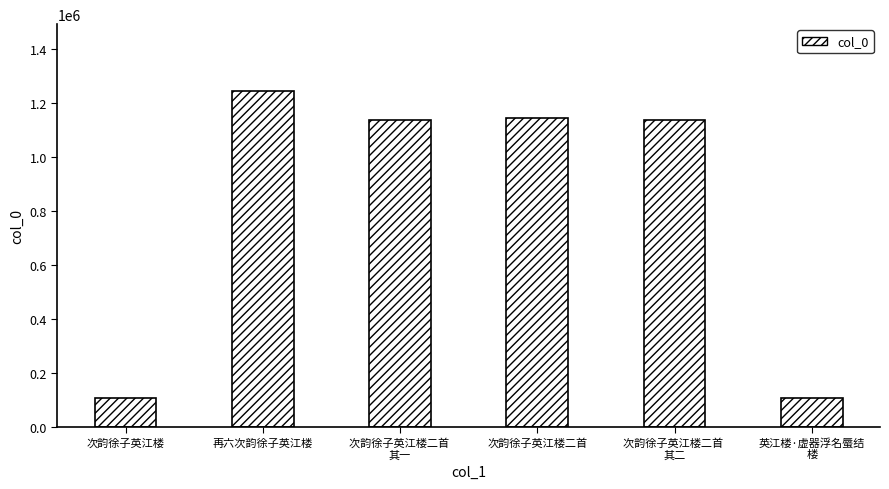

Are the bars grouped side by side (vs. stacked)?

No